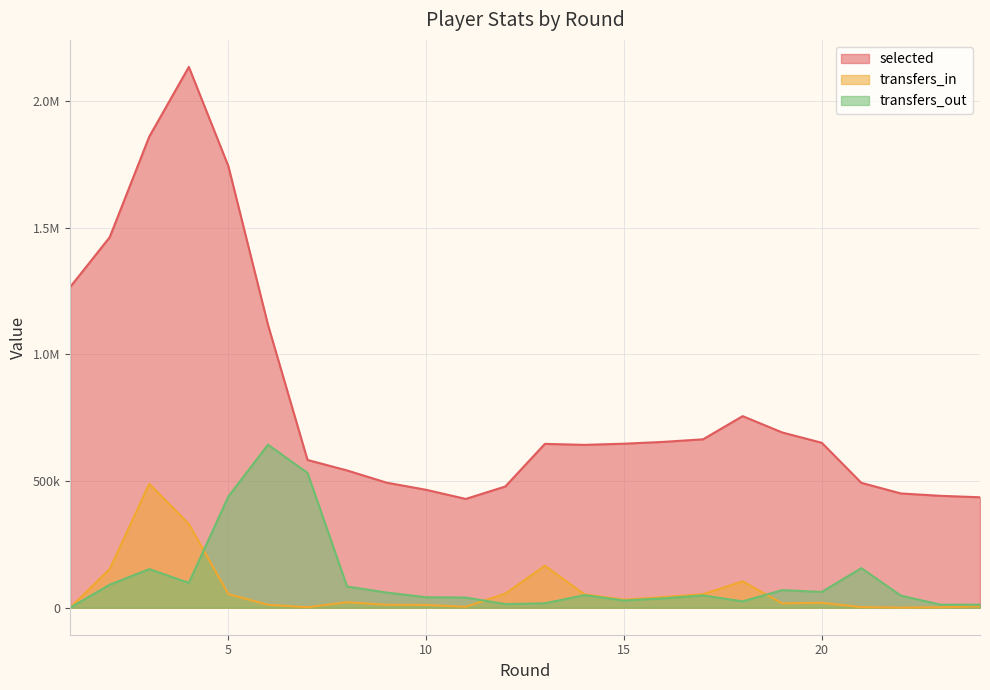

Which category has the highest value in the transfers_in series?

3